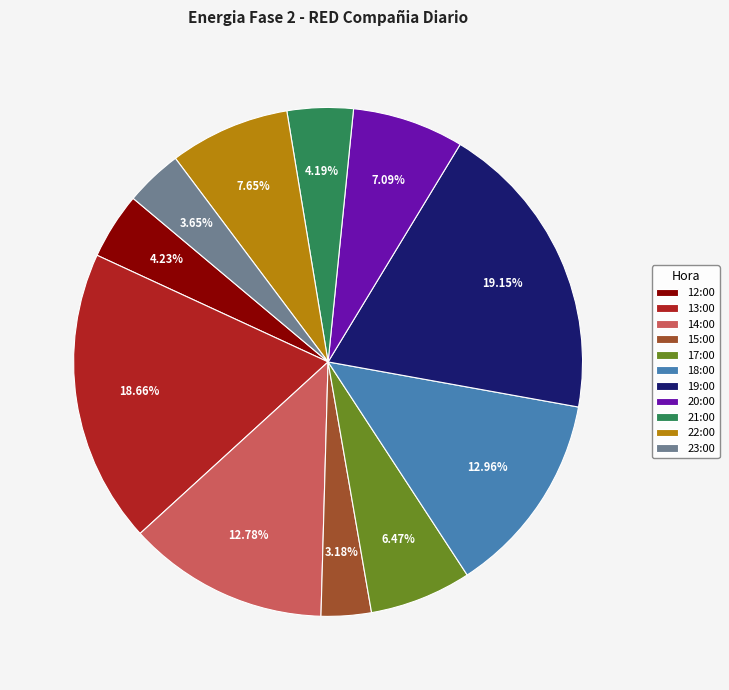

The 18:00 slice represents 1% of the pie. True or false?

False